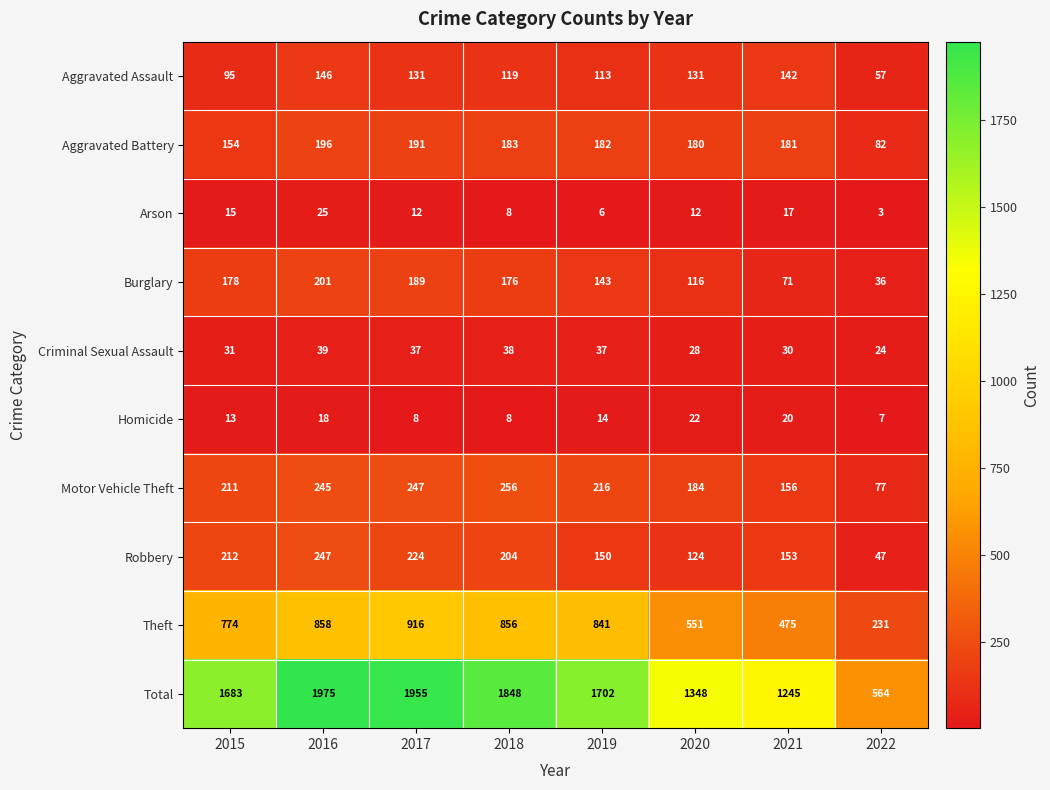

What is the average value of the Criminal Sexual Assault series?

33